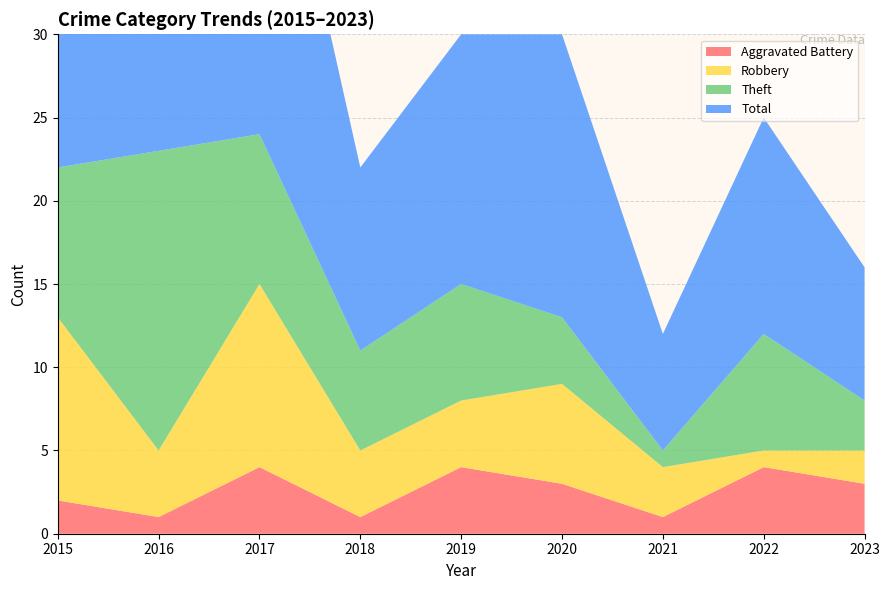

Reading right to left, what are all the values shown in this chart?

Aggravated Battery: 2023=3	2022=4	2021=1	2020=3	2019=4	2018=1	2017=4	2016=1	2015=2
Robbery: 2023=2	2022=1	2021=3	2020=6	2019=4	2018=4	2017=11	2016=4	2015=11
Theft: 2023=3	2022=7	2021=1	2020=4	2019=7	2018=6	2017=9	2016=18	2015=9
Total: 2023=8	2022=13	2021=7	2020=17	2019=15	2018=11	2017=25	2016=23	2015=23